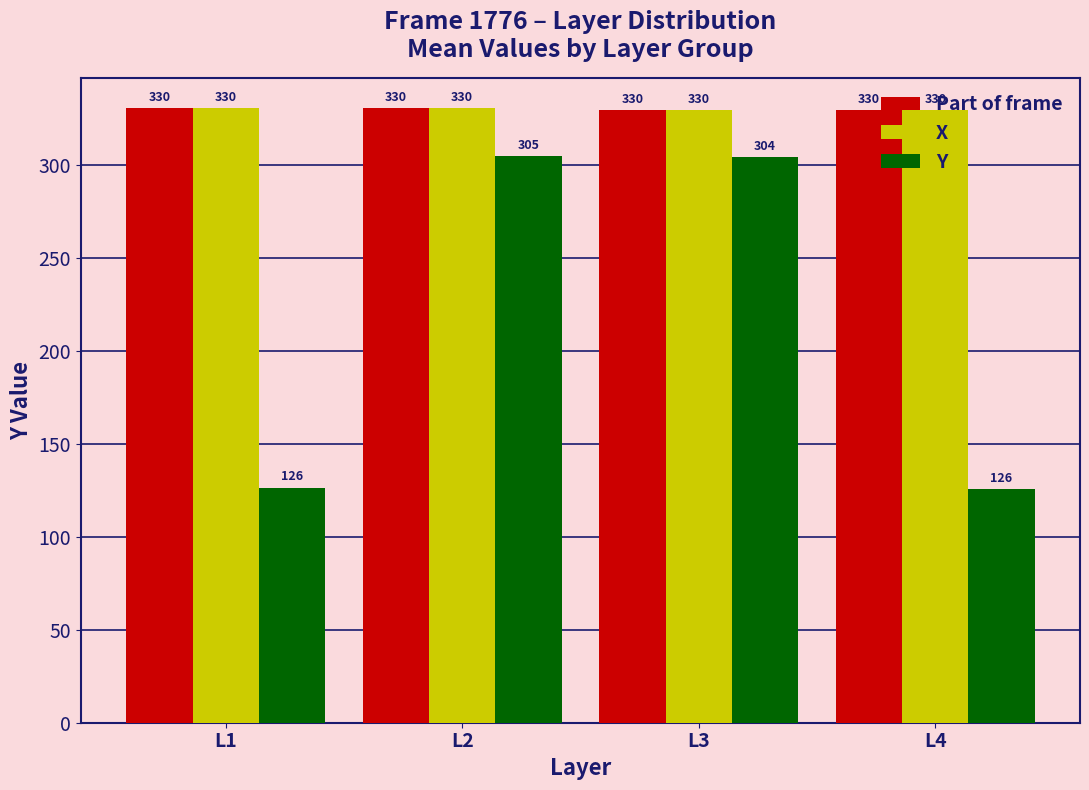

What is the value of the X bar at the 4th from the left?

329.5